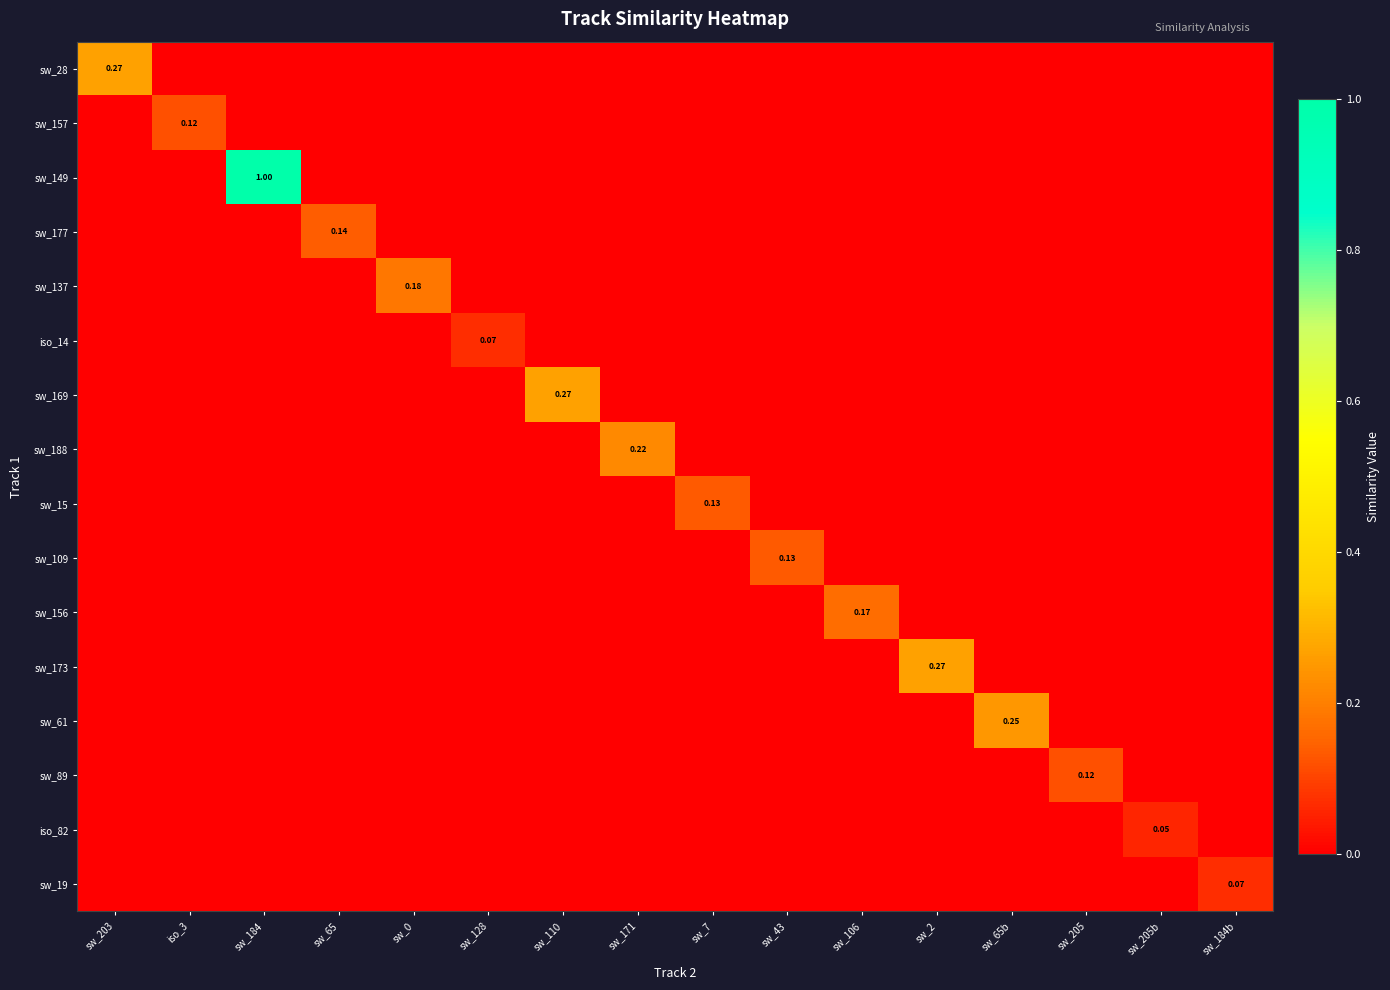

Is the value of sw_188 at sw_205 greater than the value of iso_14 at sw_203?

No